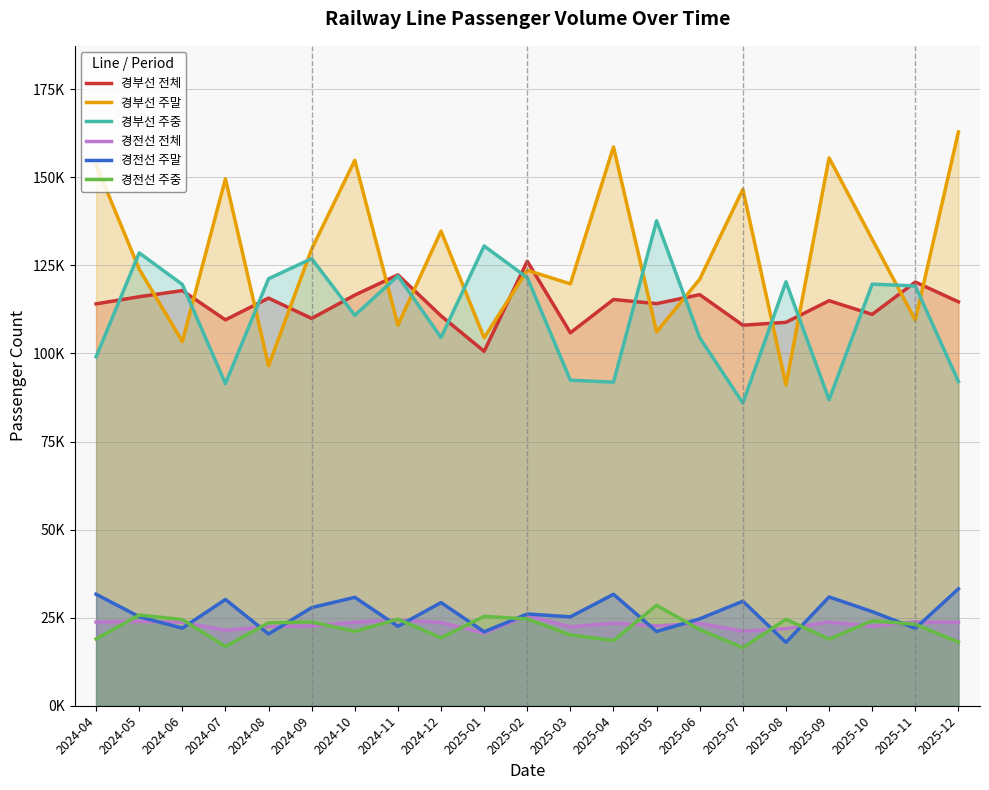

What is the value of the 경부선 주중 point at the 4th from the left?

91436.6